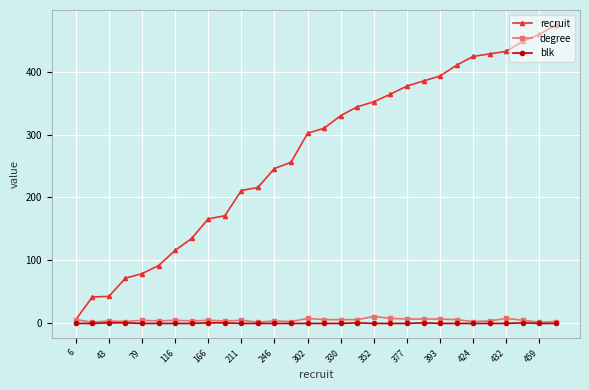

What is the difference between the maximum and second lowest values in the blk series?

1